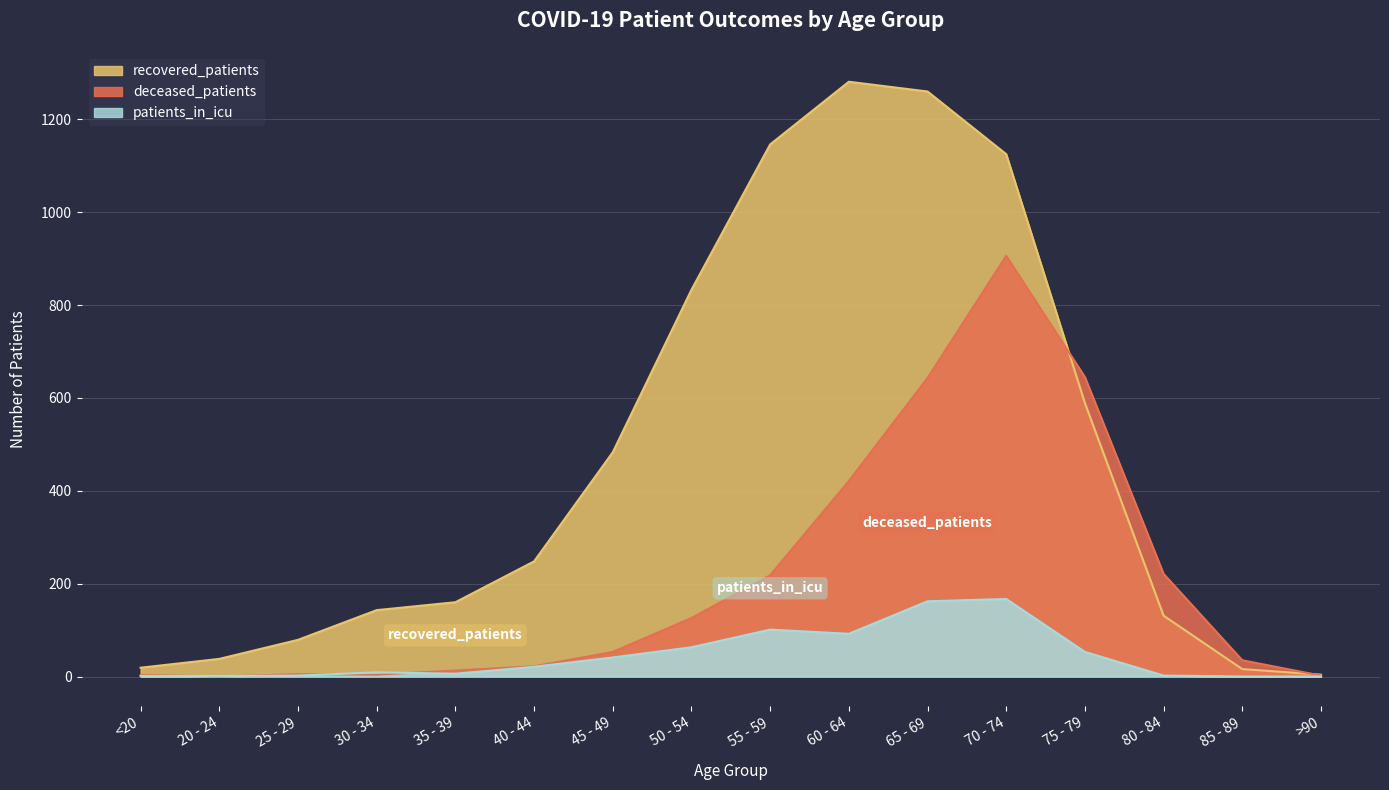

At which label does patients_in_icu first exceed 21?

45 - 49